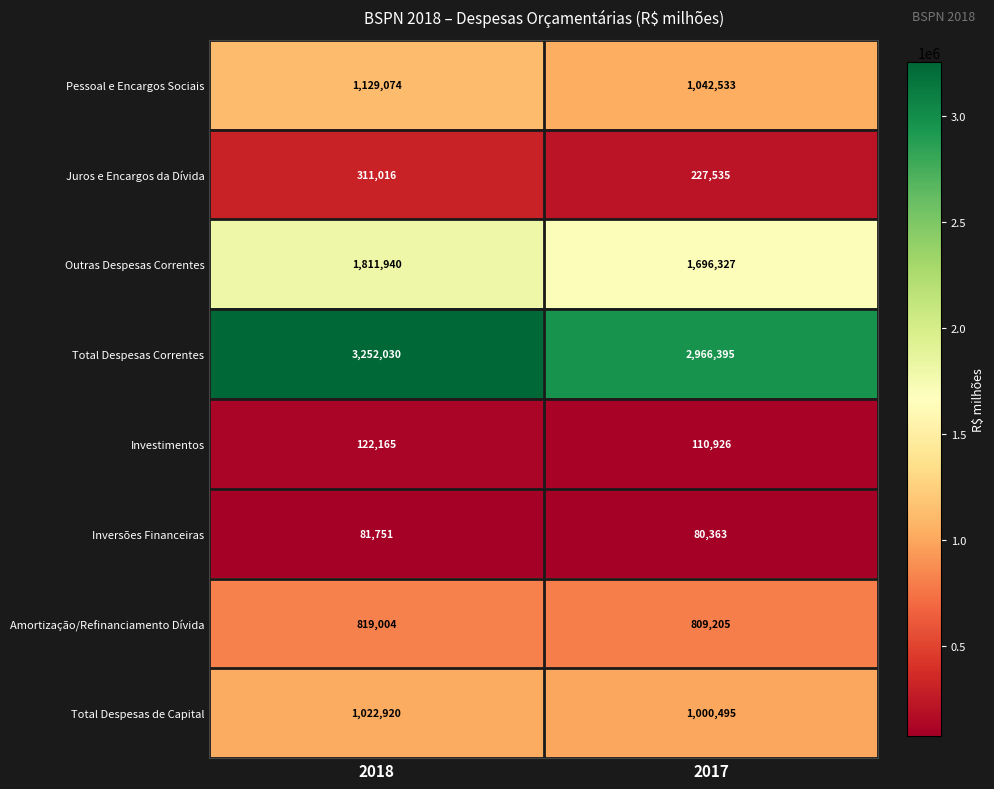

What is the minimum value shown in the chart?

80363